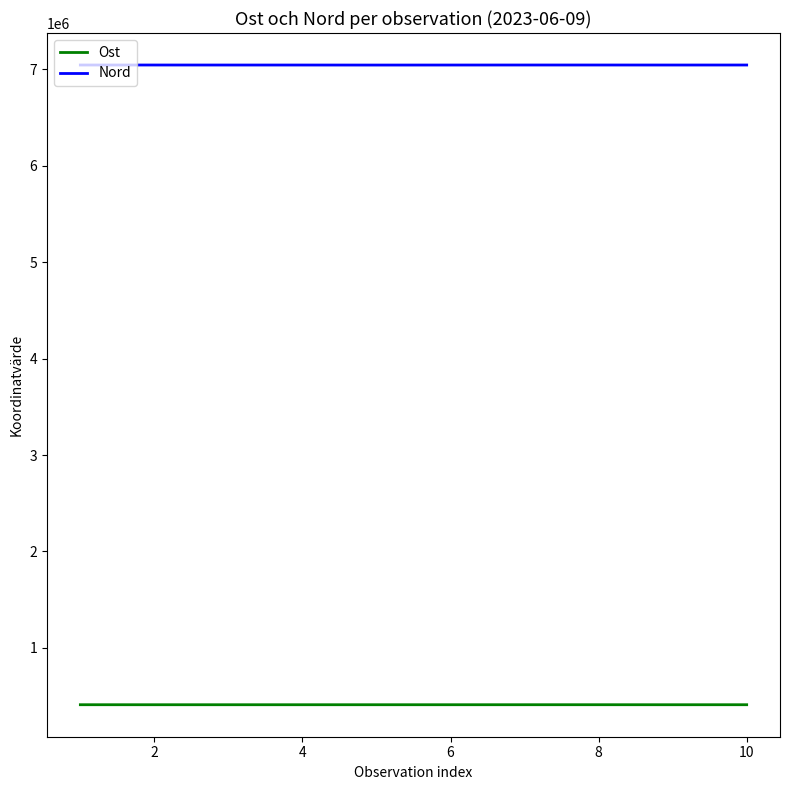

What is the maximum value for Nord?

7045662.4